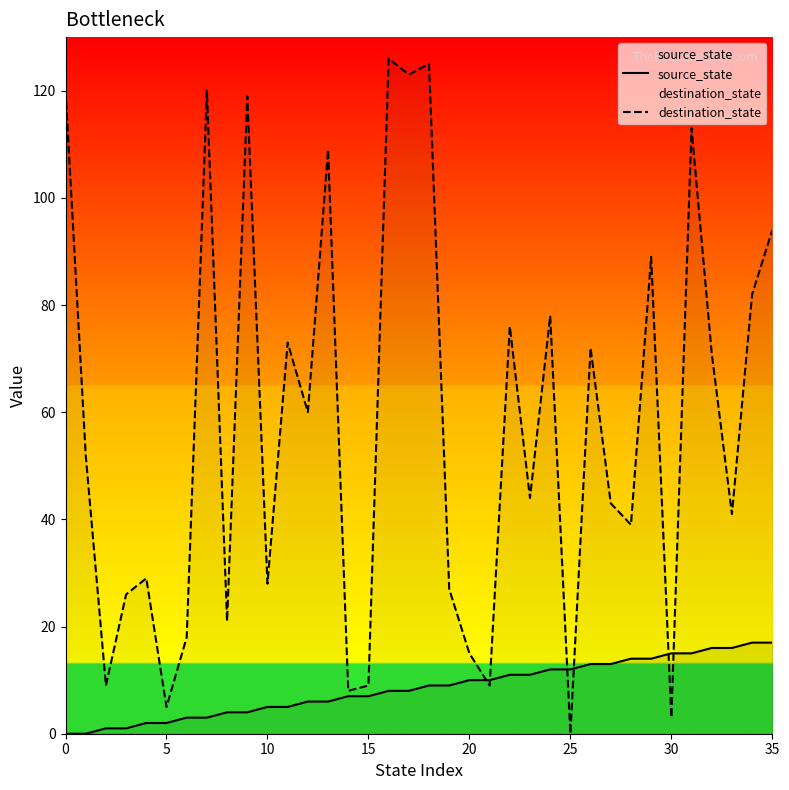

True or false: source_state has more than 0 points higher than both neighbors.

False